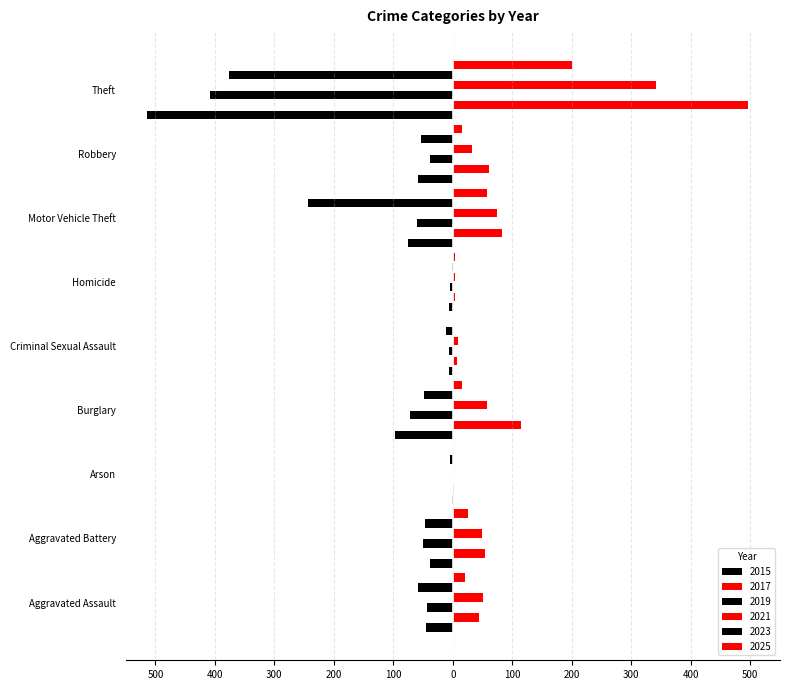

At which category is the sum across all series the highest?

Arson